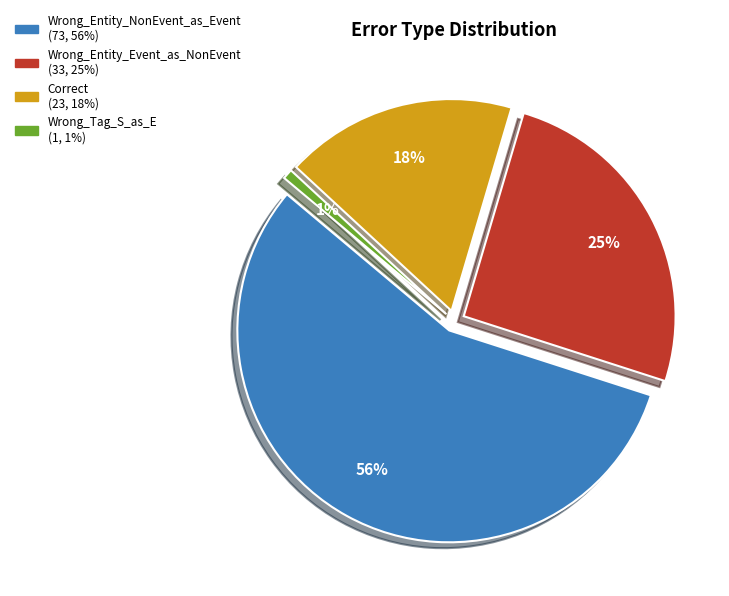

Does Wrong_Entity_NonEvent_as_Event account for over 50% of the chart?

Yes